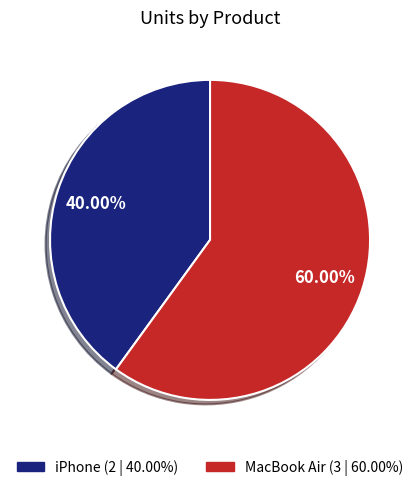

Rank the categories by value from lowest to highest.

iPhone, MacBook Air